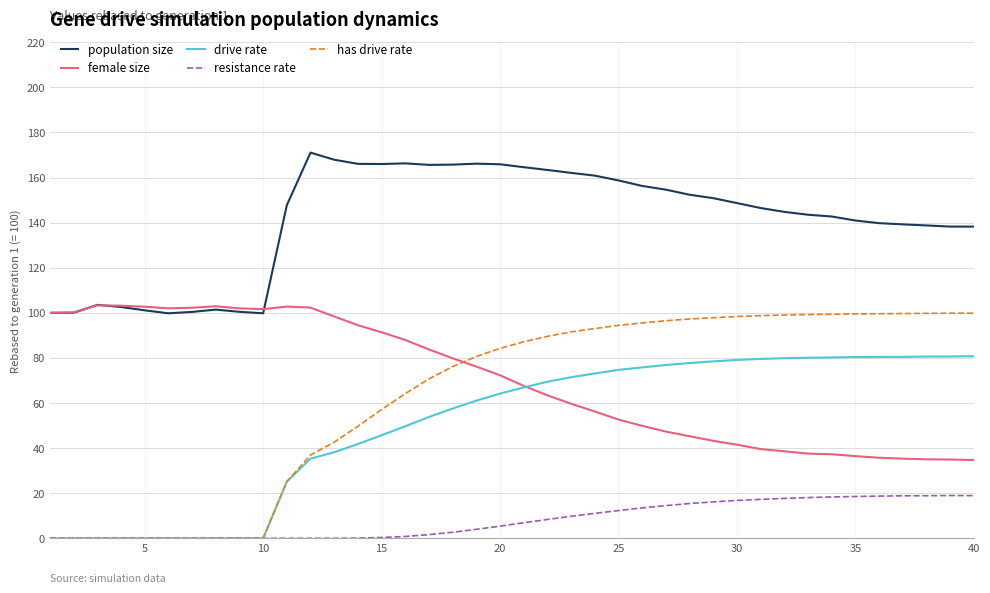

True or false: resistance rate and female size intersect in this chart.

False